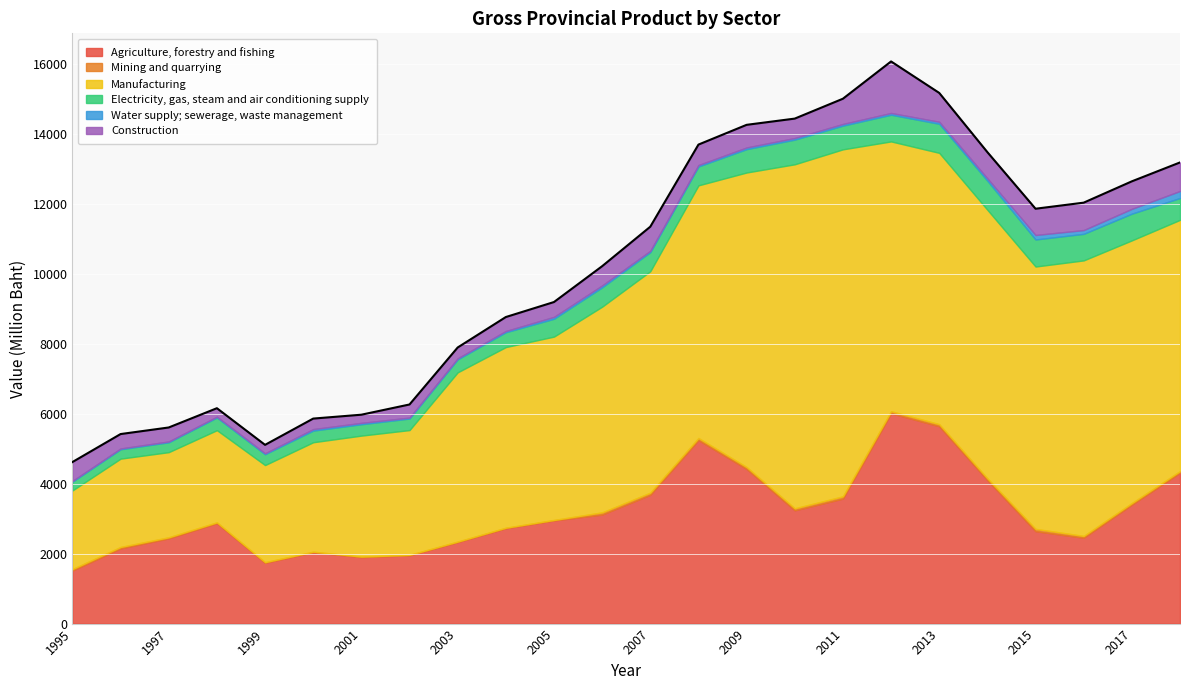

How many values in the Agriculture, forestry and fishing series exceed 2950?

12